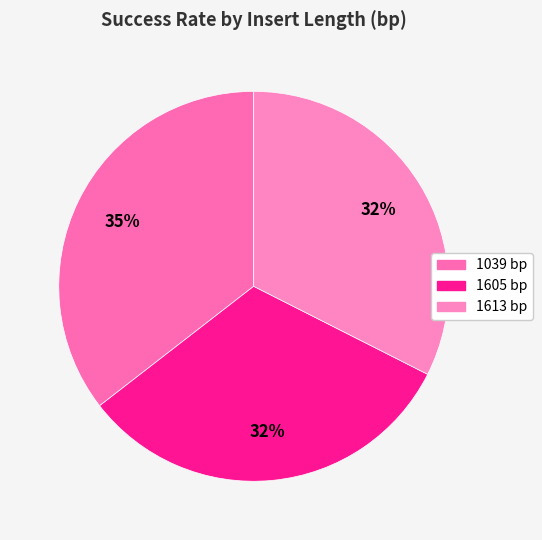

To the nearest percent, what percentage of the pie is 1613?

32%